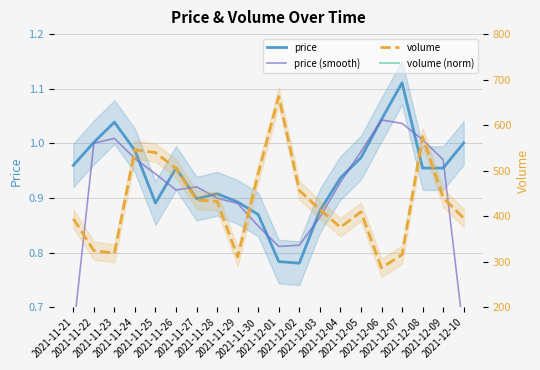

True or false: price (smooth) and volume (norm) cross at least once.

False